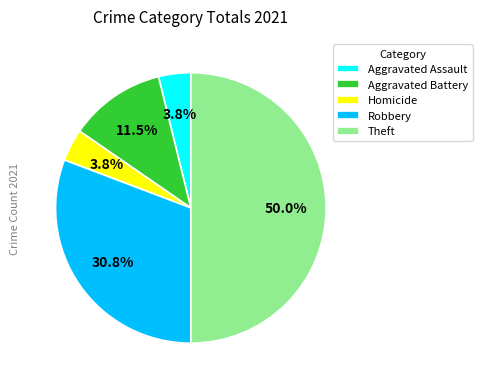

Is the sum of Aggravated Assault and Homicide greater than half?

No